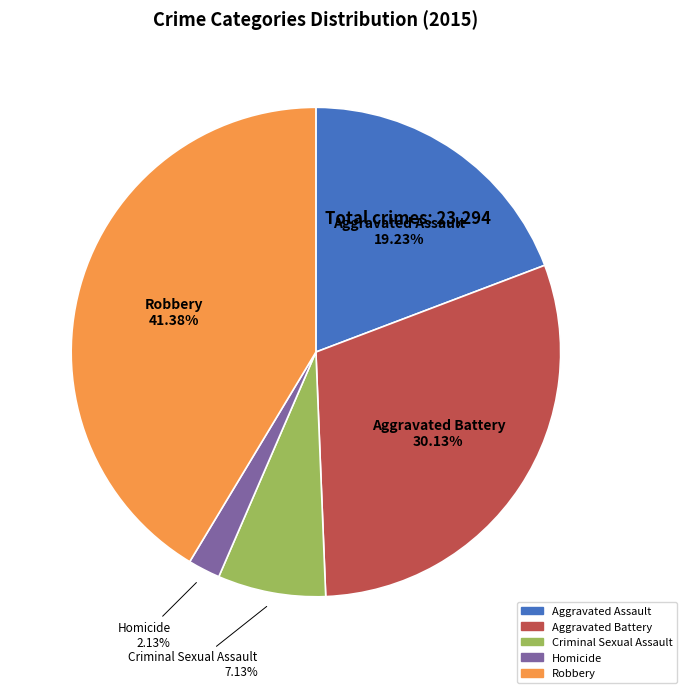

The Criminal Sexual Assault slice represents 1% of the pie. True or false?

False